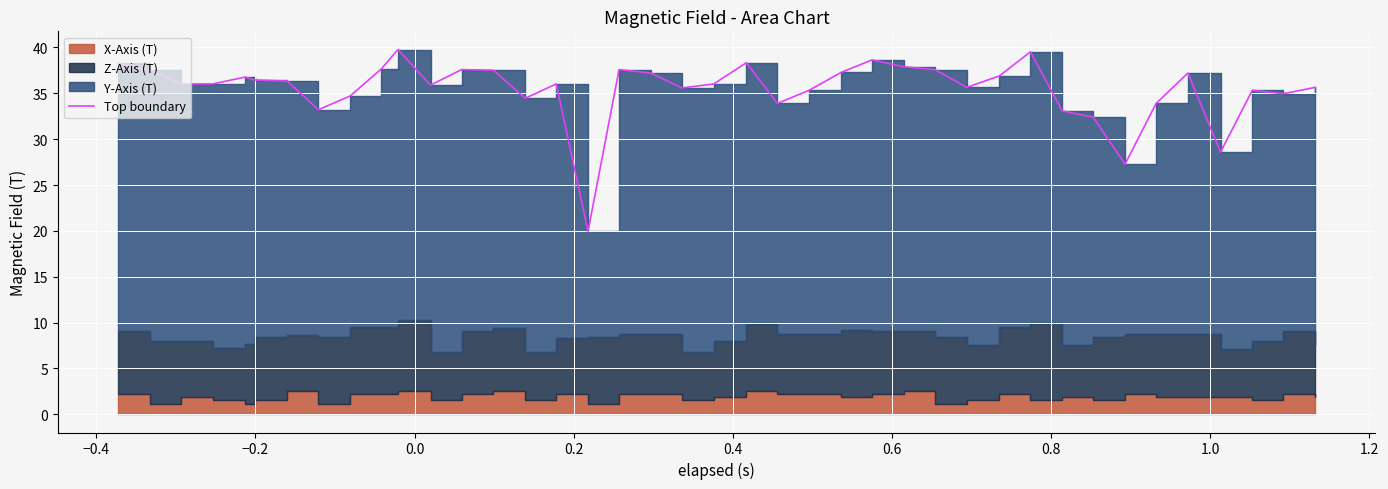

What is the greatest value displayed?

39.8